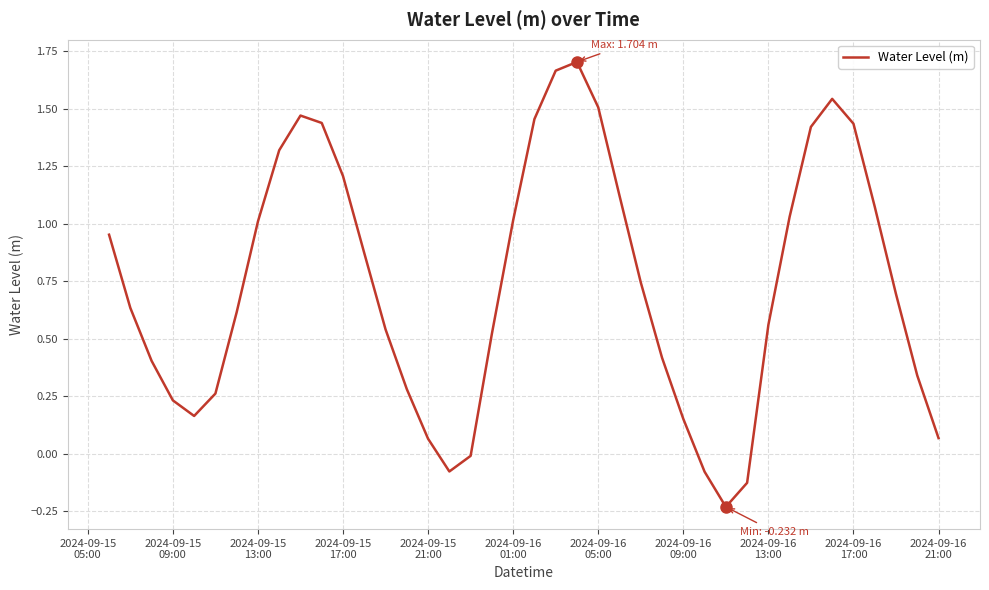

How many negative values are there?

5